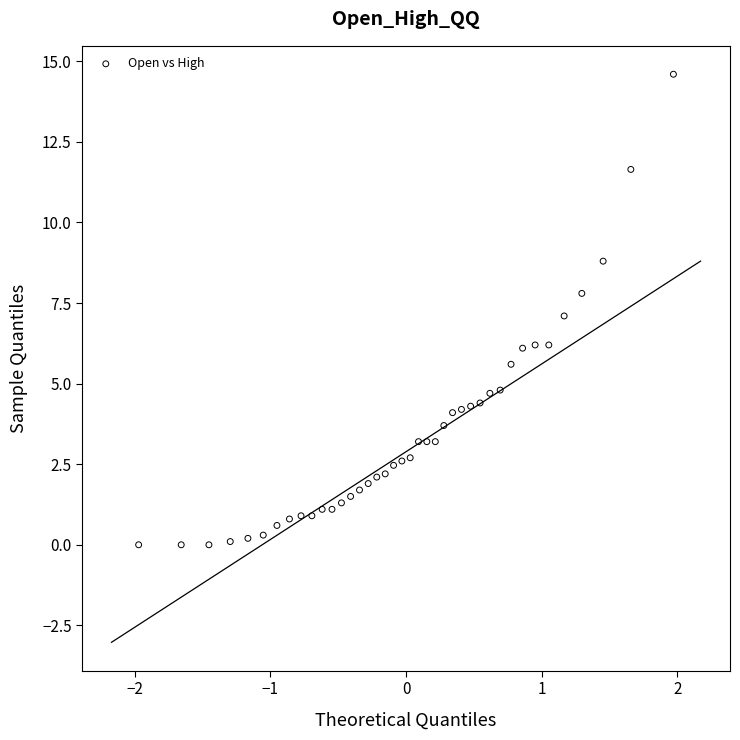

What is the range of X values (max minus min)?

3.9